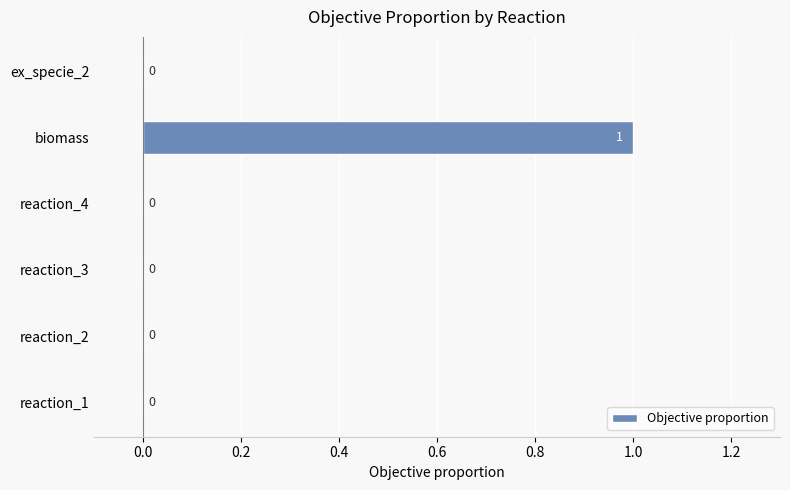

Which category has the highest value across all series?

biomass